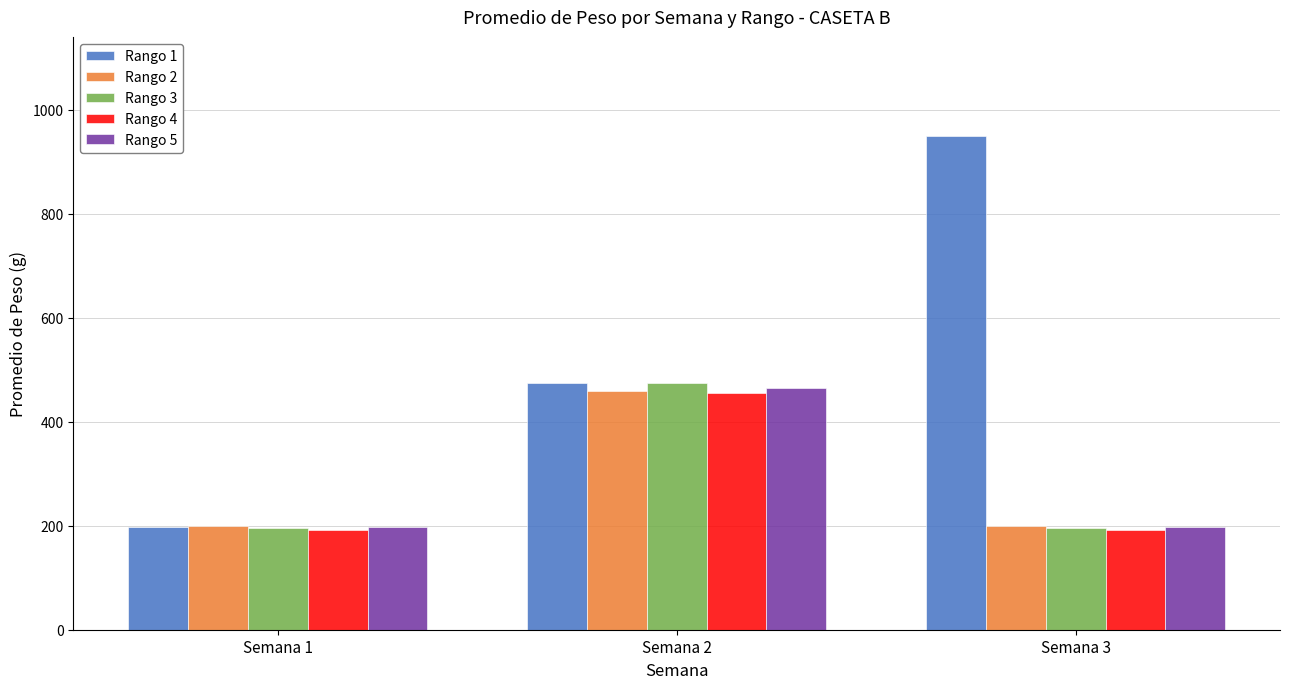

At which label does Rango 3 reach its peak?

Semana 2